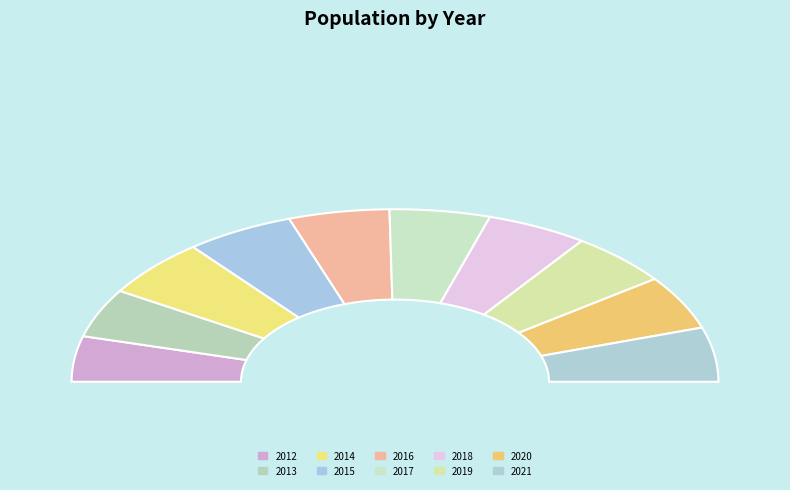

Count the number of slices in the pie.

10